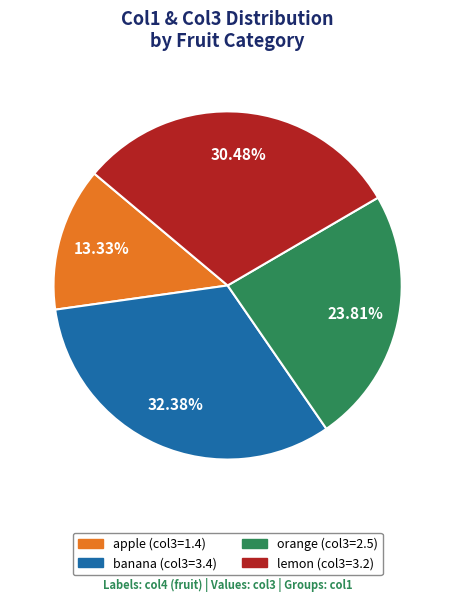

Is there any slice that represents more than half of the pie?

No